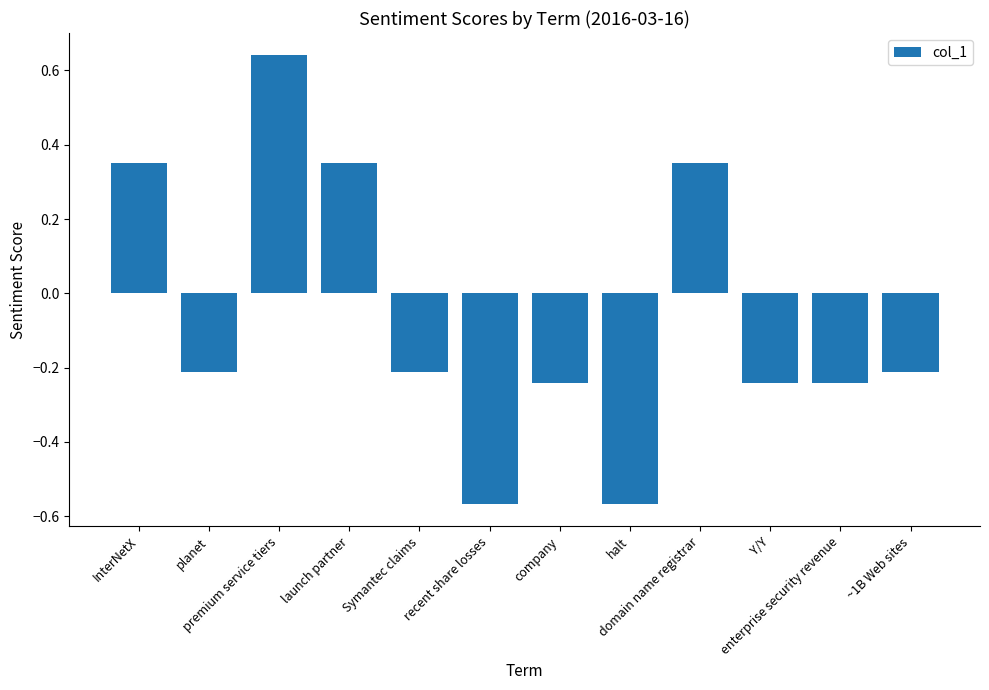

What is the sum of all values?

-0.8